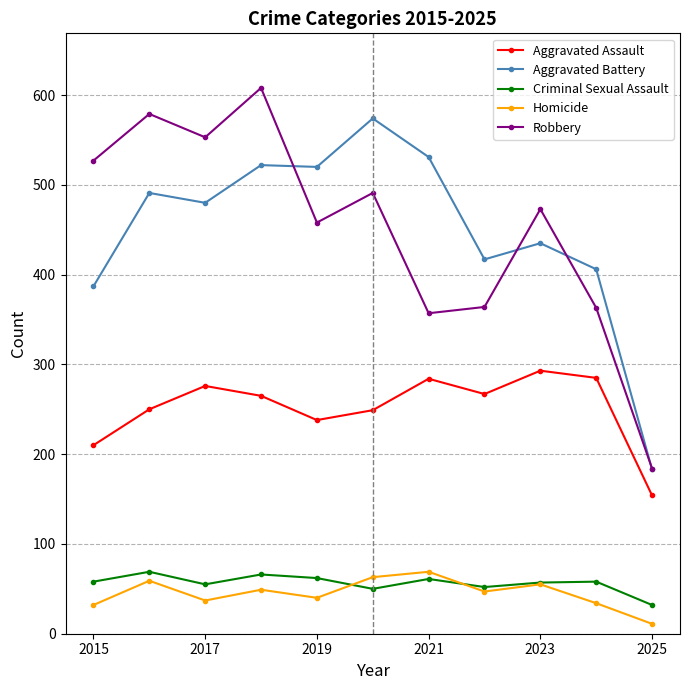

What is the lowest value of the Robbery series?

184